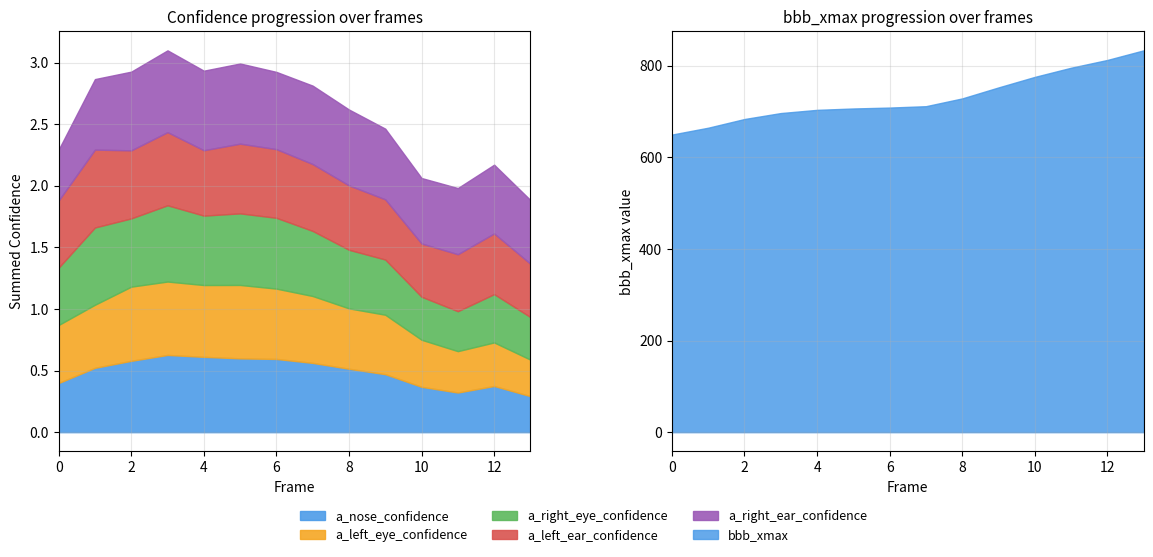

Is the value of bbb_xmax at 12 greater than the value of a_left_eye_confidence at 8?

Yes